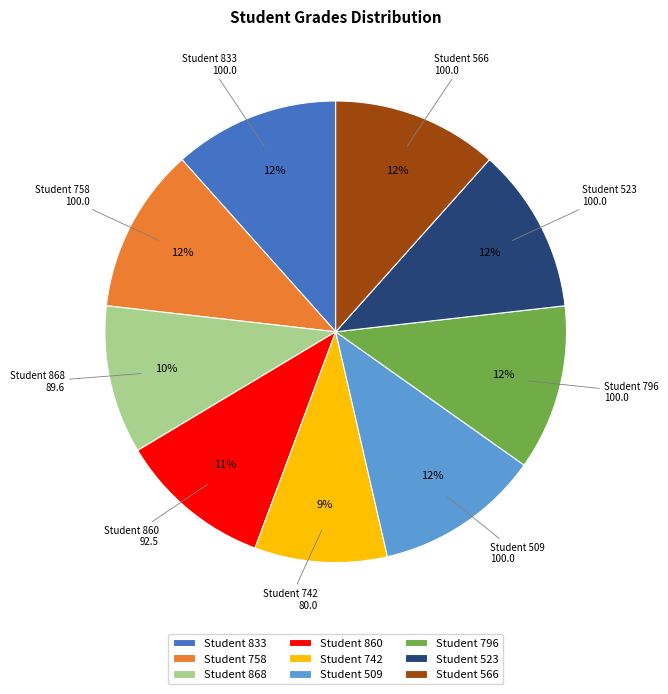

Combined, do Student 758 and Student 833 account for over 50%?

No